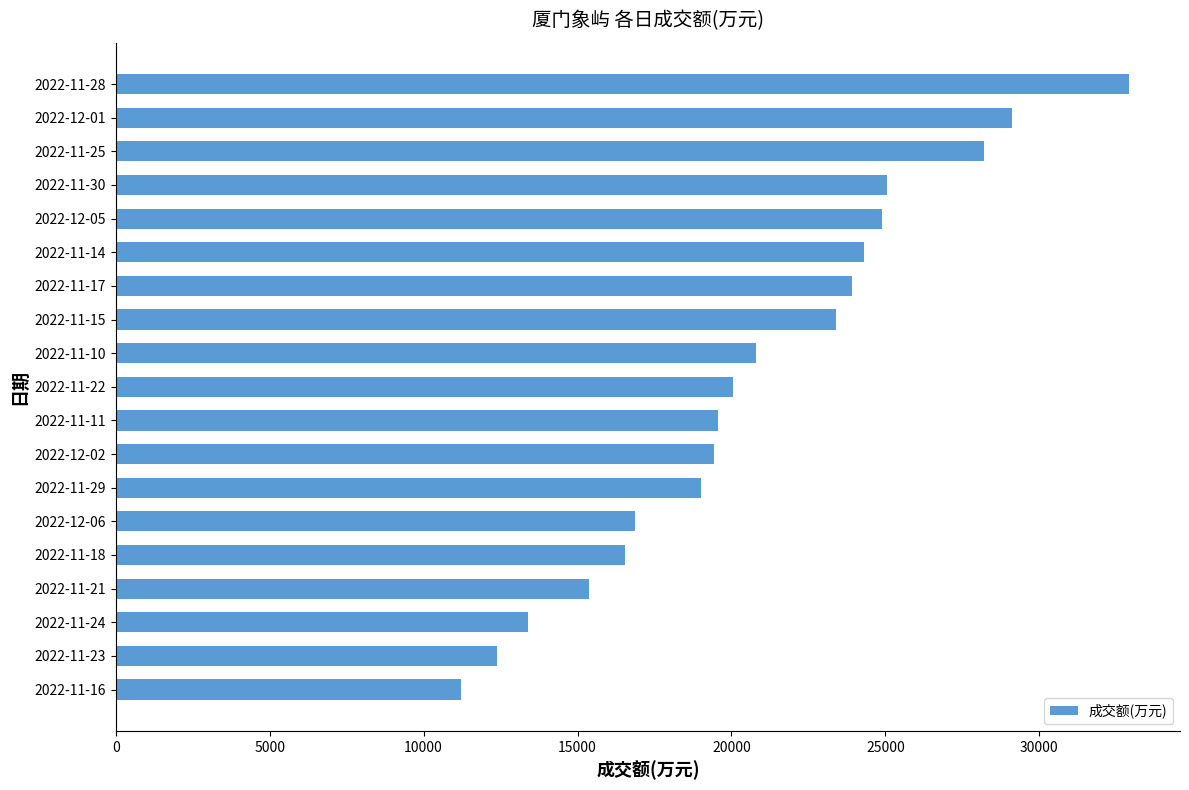

What is the label of the 8th bar from the bottom?

2022-12-02